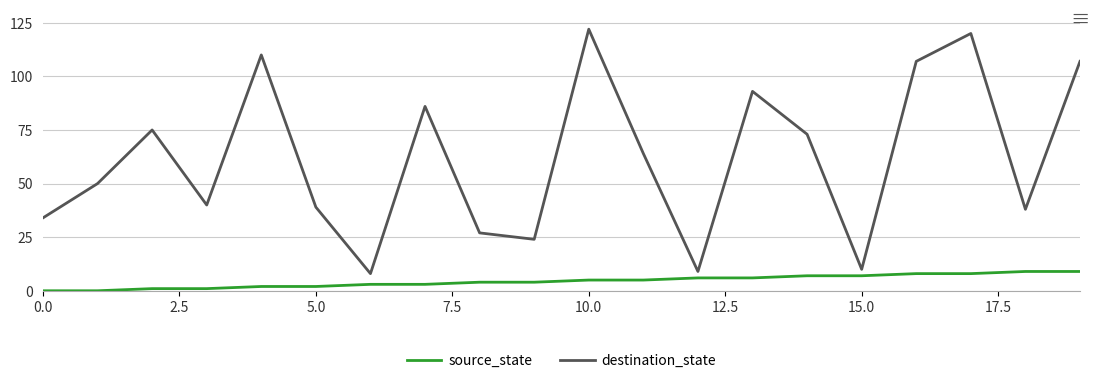

Rank the series by their maximum value, from highest to lowest.

destination_state, source_state